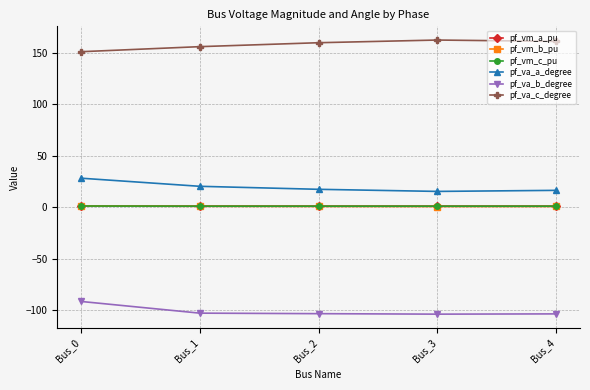

What is the average value of the pf_vm_b_pu series?

0.7